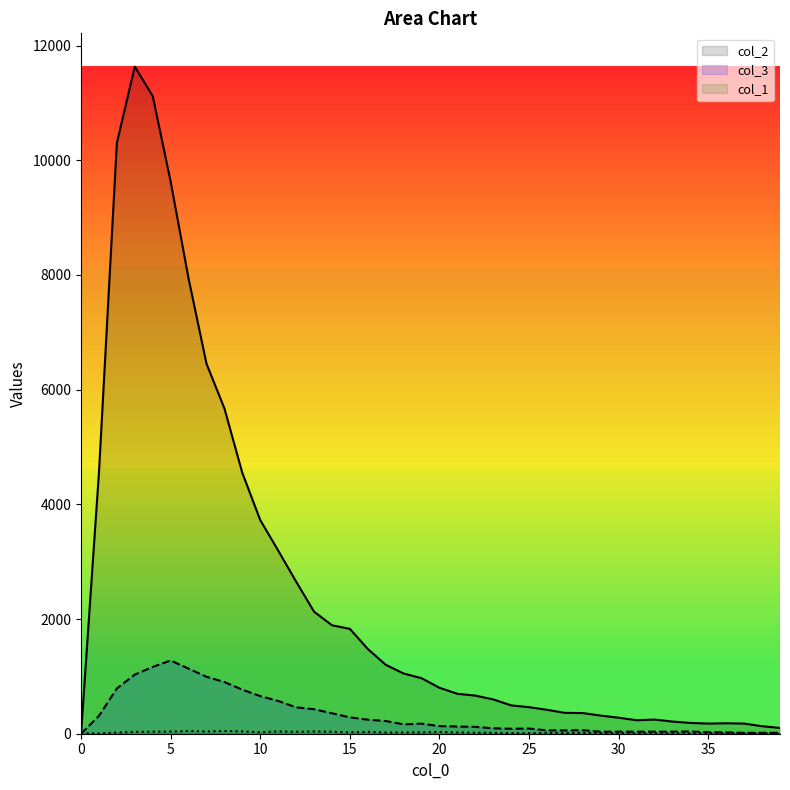

What is the difference between the col_1 values at 26 and 24?

3